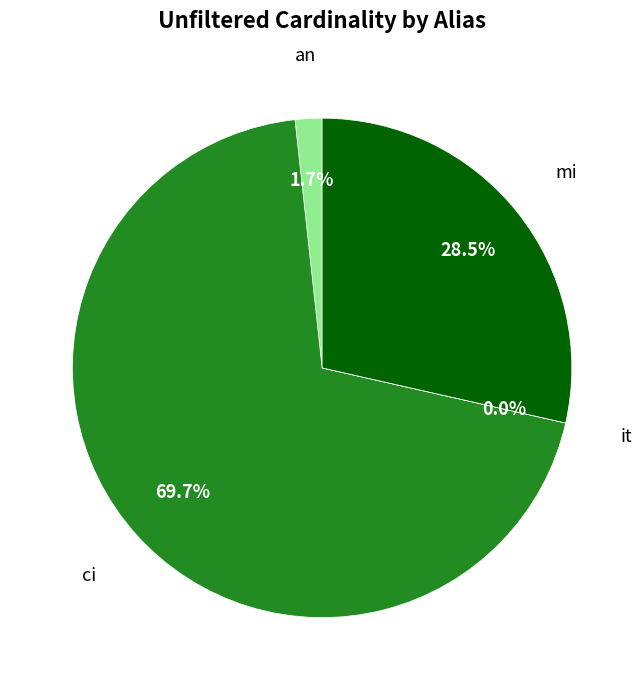

What percentage do mi and ci together represent?

98.3%